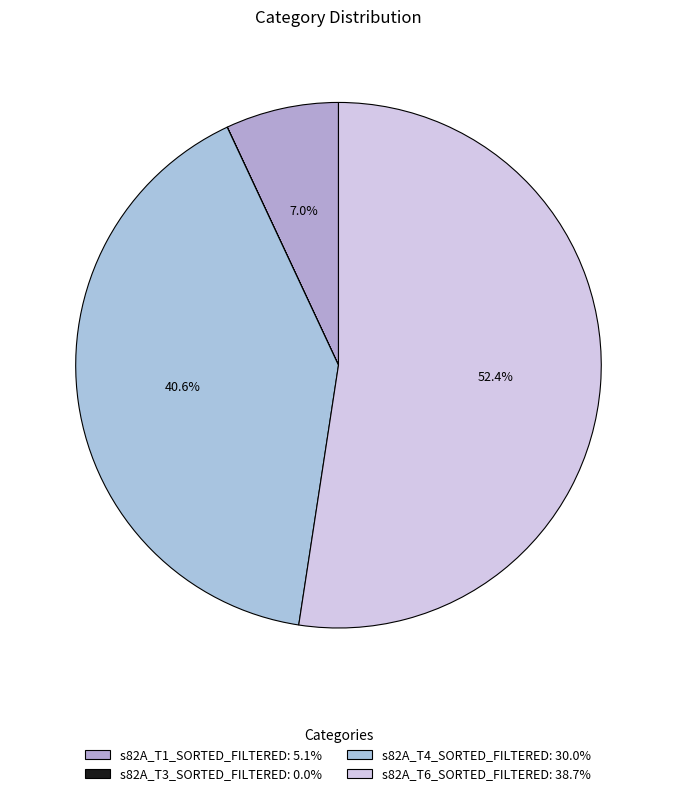

Which slice represents more than half of the pie?

s82A_T6_SORTED_FILTERED